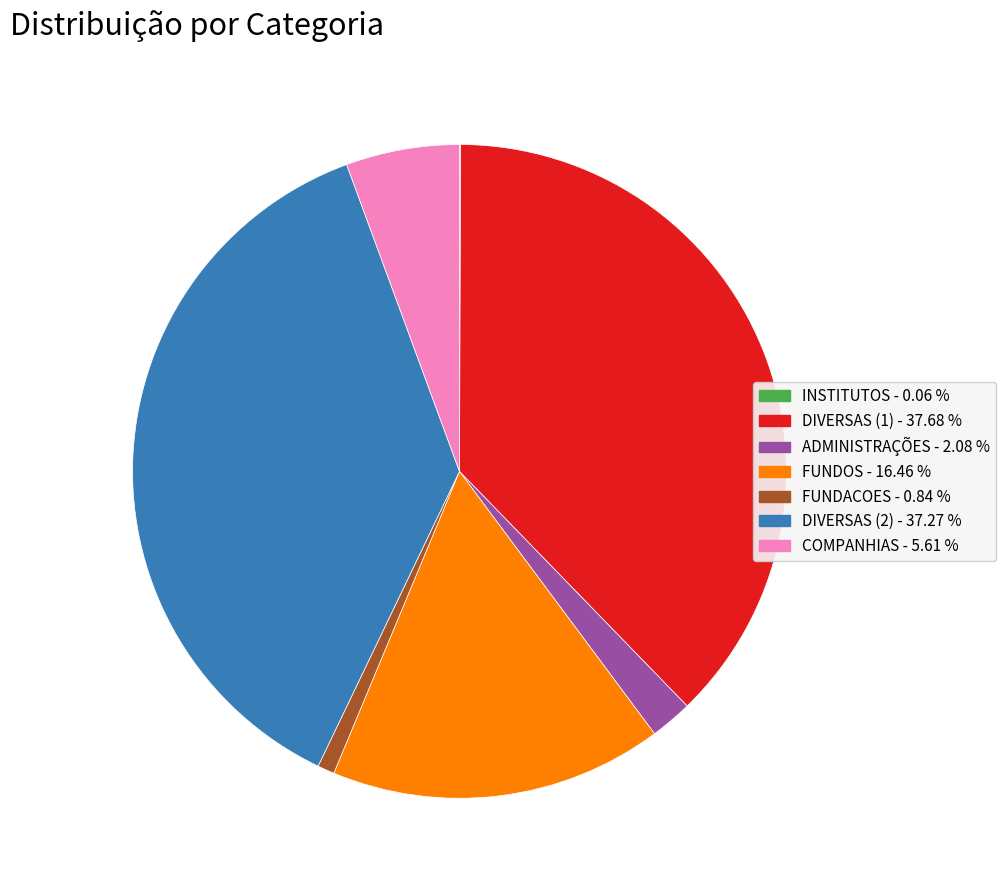

Between ADMINISTRAÇÕES and DIVERSAS (2), which is larger?

DIVERSAS (2)